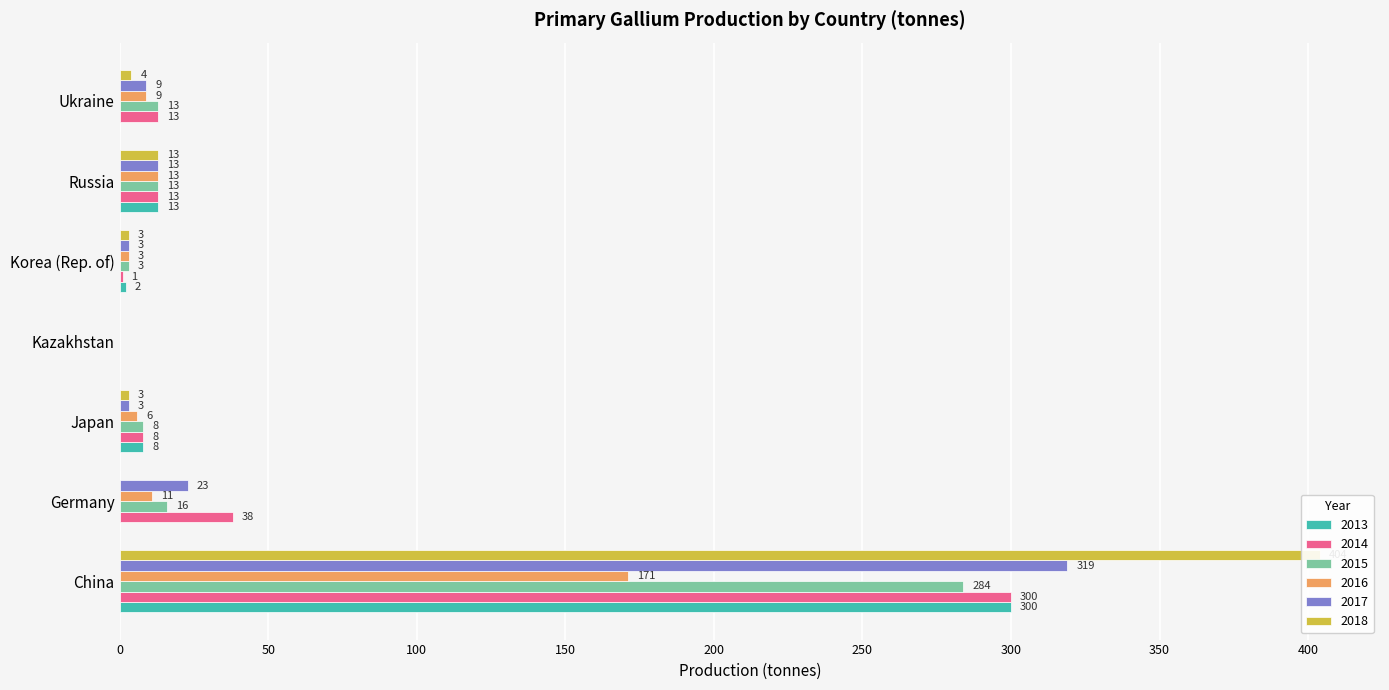

At Russia, list the series in order from largest to smallest.

2013, 2014, 2015, 2016, 2017, 2018